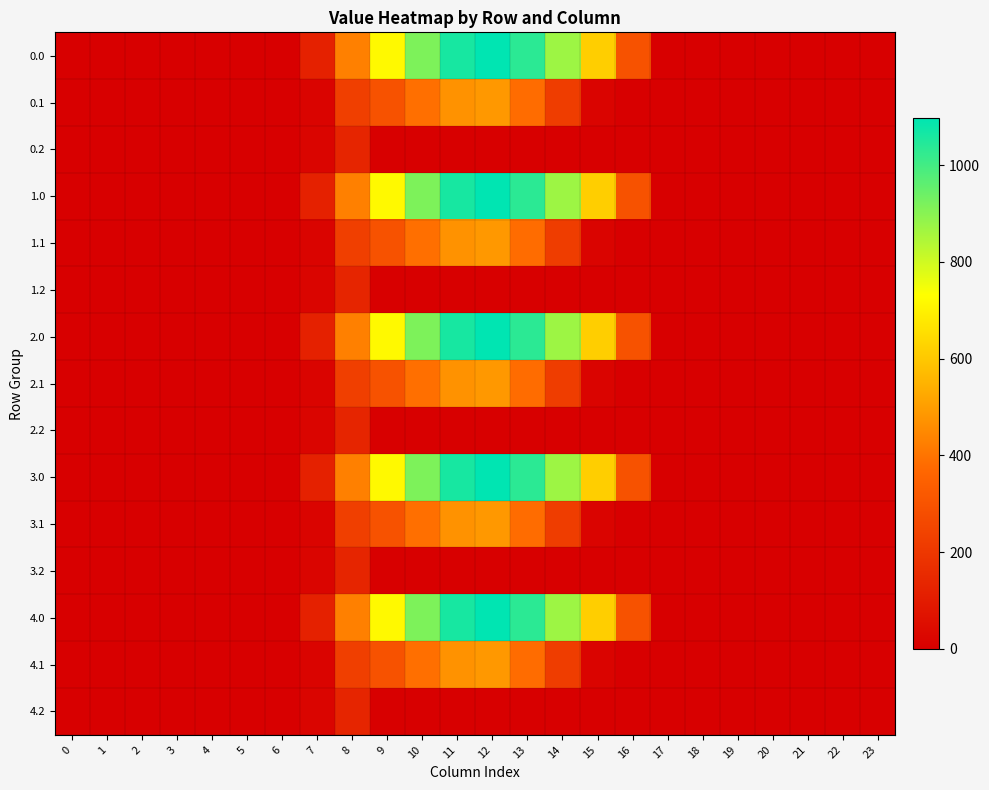

Reading left to right, extract all data points from this chart.

0.0: 0=0.0	1=0.0	2=0.0	3=0.0	4=0.0	5=0.0	6=0.0	7=120.6	8=430.3	9=716.9	10=916.2	11=1060.3	12=1096.7	13=1032.9	14=870.6	15=615.9	16=294.5	17=0.0	18=0.0	19=0.0	20=0.0	21=0.0	22=0.0	23=0.0
0.1: 0=0.0	1=0.0	2=0.0	3=0.0	4=0.0	5=0.0	6=0.0	7=17.7	8=227.5	9=295.9	10=388.1	11=471.7	12=485.4	13=382.7	14=219.2	15=17.3	16=0.0	17=0.0	18=0.0	19=0.0	20=0.0	21=0.0	22=0.0	23=0.0
0.2: 0=0.0	1=0.0	2=0.0	3=0.0	4=0.0	5=0.0	6=0.0	7=22.3	8=134.2	9=0.0	10=0.0	11=0.0	12=0.0	13=0.0	14=0.0	15=0.0	16=0.0	17=0.0	18=0.0	19=0.0	20=0.0	21=0.0	22=0.0	23=0.0
1.0: 0=0.0	1=0.0	2=0.0	3=0.0	4=0.0	5=0.0	6=0.0	7=120.6	8=430.3	9=716.9	10=916.2	11=1060.3	12=1096.7	13=1032.9	14=870.6	15=615.9	16=294.5	17=0.0	18=0.0	19=0.0	20=0.0	21=0.0	22=0.0	23=0.0
1.1: 0=0.0	1=0.0	2=0.0	3=0.0	4=0.0	5=0.0	6=0.0	7=17.7	8=227.5	9=295.9	10=388.1	11=471.7	12=485.4	13=382.7	14=219.2	15=17.3	16=0.0	17=0.0	18=0.0	19=0.0	20=0.0	21=0.0	22=0.0	23=0.0
1.2: 0=0.0	1=0.0	2=0.0	3=0.0	4=0.0	5=0.0	6=0.0	7=22.3	8=134.2	9=0.0	10=0.0	11=0.0	12=0.0	13=0.0	14=0.0	15=0.0	16=0.0	17=0.0	18=0.0	19=0.0	20=0.0	21=0.0	22=0.0	23=0.0
2.0: 0=0.0	1=0.0	2=0.0	3=0.0	4=0.0	5=0.0	6=0.0	7=120.6	8=430.3	9=716.9	10=916.2	11=1060.3	12=1096.7	13=1032.9	14=870.6	15=615.9	16=294.5	17=0.0	18=0.0	19=0.0	20=0.0	21=0.0	22=0.0	23=0.0
2.1: 0=0.0	1=0.0	2=0.0	3=0.0	4=0.0	5=0.0	6=0.0	7=17.7	8=227.5	9=295.9	10=388.1	11=471.7	12=485.4	13=382.7	14=219.2	15=17.3	16=0.0	17=0.0	18=0.0	19=0.0	20=0.0	21=0.0	22=0.0	23=0.0
2.2: 0=0.0	1=0.0	2=0.0	3=0.0	4=0.0	5=0.0	6=0.0	7=22.3	8=134.2	9=0.0	10=0.0	11=0.0	12=0.0	13=0.0	14=0.0	15=0.0	16=0.0	17=0.0	18=0.0	19=0.0	20=0.0	21=0.0	22=0.0	23=0.0
3.0: 0=0.0	1=0.0	2=0.0	3=0.0	4=0.0	5=0.0	6=0.0	7=120.6	8=430.3	9=716.9	10=916.2	11=1060.3	12=1096.7	13=1032.9	14=870.6	15=615.9	16=294.5	17=0.0	18=0.0	19=0.0	20=0.0	21=0.0	22=0.0	23=0.0
3.1: 0=0.0	1=0.0	2=0.0	3=0.0	4=0.0	5=0.0	6=0.0	7=17.7	8=227.5	9=295.9	10=388.1	11=471.7	12=485.4	13=382.7	14=219.2	15=17.3	16=0.0	17=0.0	18=0.0	19=0.0	20=0.0	21=0.0	22=0.0	23=0.0
3.2: 0=0.0	1=0.0	2=0.0	3=0.0	4=0.0	5=0.0	6=0.0	7=22.3	8=134.2	9=0.0	10=0.0	11=0.0	12=0.0	13=0.0	14=0.0	15=0.0	16=0.0	17=0.0	18=0.0	19=0.0	20=0.0	21=0.0	22=0.0	23=0.0
4.0: 0=0.0	1=0.0	2=0.0	3=0.0	4=0.0	5=0.0	6=0.0	7=120.6	8=430.3	9=716.9	10=916.2	11=1060.3	12=1096.7	13=1032.9	14=870.6	15=615.9	16=294.5	17=0.0	18=0.0	19=0.0	20=0.0	21=0.0	22=0.0	23=0.0
4.1: 0=0.0	1=0.0	2=0.0	3=0.0	4=0.0	5=0.0	6=0.0	7=17.7	8=227.5	9=295.9	10=388.1	11=471.7	12=485.4	13=382.7	14=219.2	15=17.3	16=0.0	17=0.0	18=0.0	19=0.0	20=0.0	21=0.0	22=0.0	23=0.0
4.2: 0=0.0	1=0.0	2=0.0	3=0.0	4=0.0	5=0.0	6=0.0	7=22.3	8=134.2	9=0.0	10=0.0	11=0.0	12=0.0	13=0.0	14=0.0	15=0.0	16=0.0	17=0.0	18=0.0	19=0.0	20=0.0	21=0.0	22=0.0	23=0.0